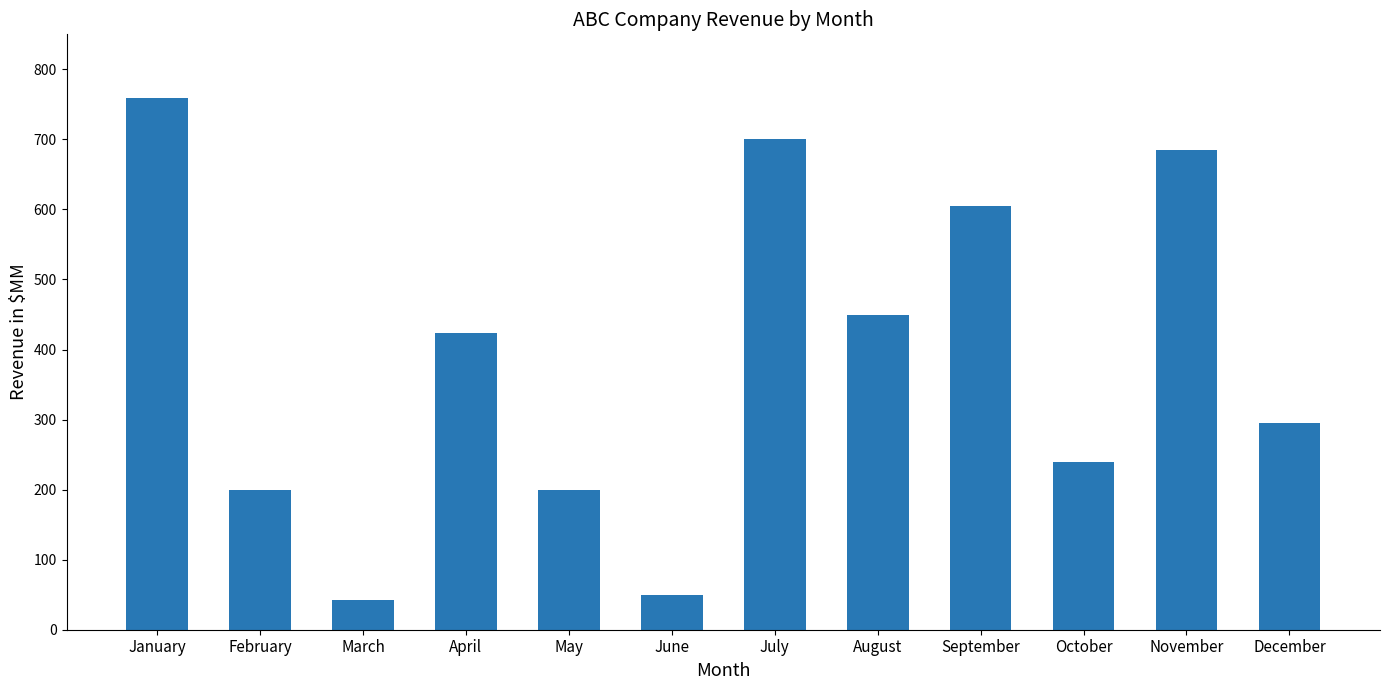

Reading left to right, list all the values displayed in this chart.

January=759	February=200	March=42	April=423	May=200	June=50	July=700	August=450	September=605	October=240	November=685	December=295